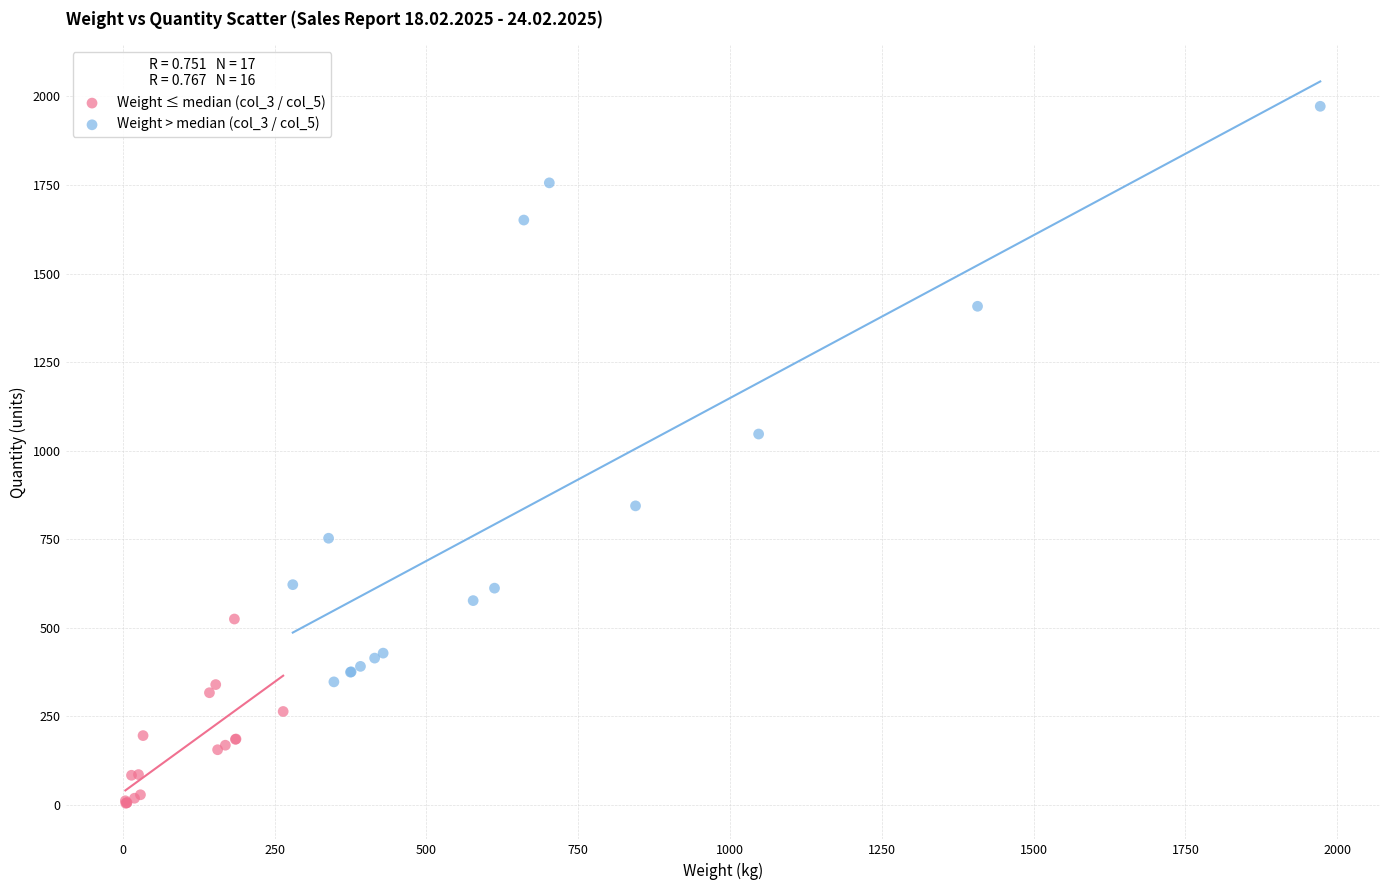

Which series reaches the maximum Y coordinate?

Weight > median (col_3 / col_5)